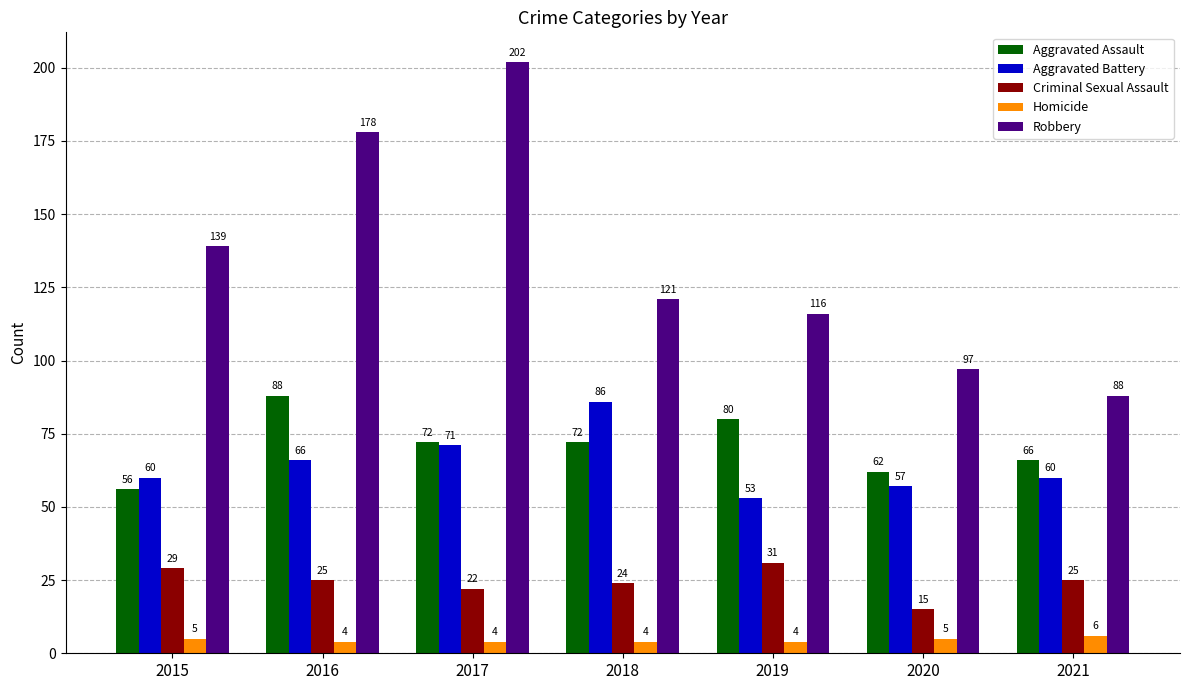

Which series has the widest spread of values?

Robbery